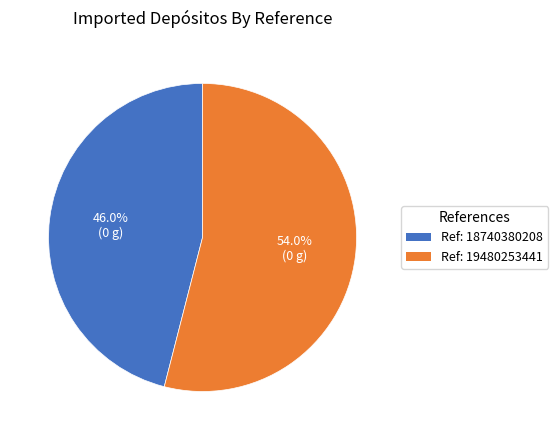

Is there any slice that represents more than half of the pie?

Yes